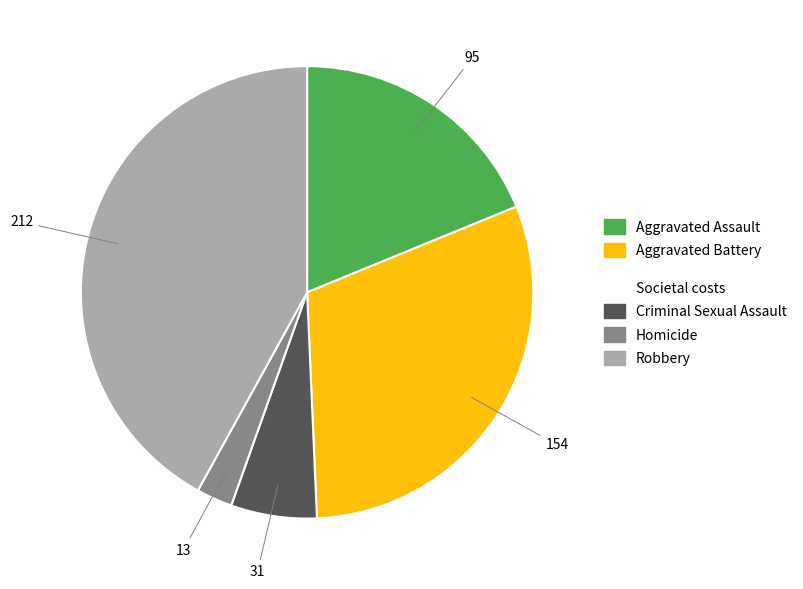

Is there any slice that represents more than half of the pie?

No